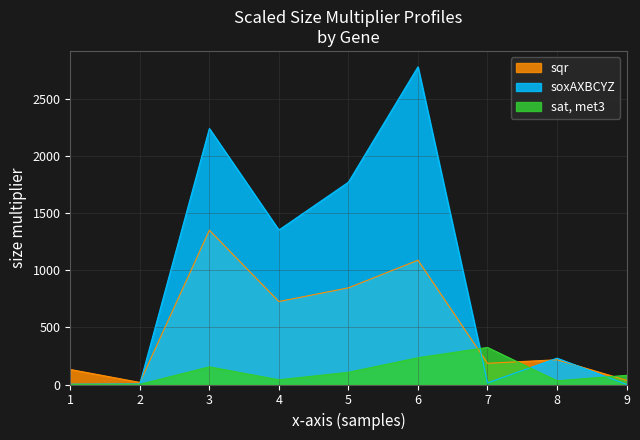

What is the sum of the sat, met3 values at 6 and 7?

558.9